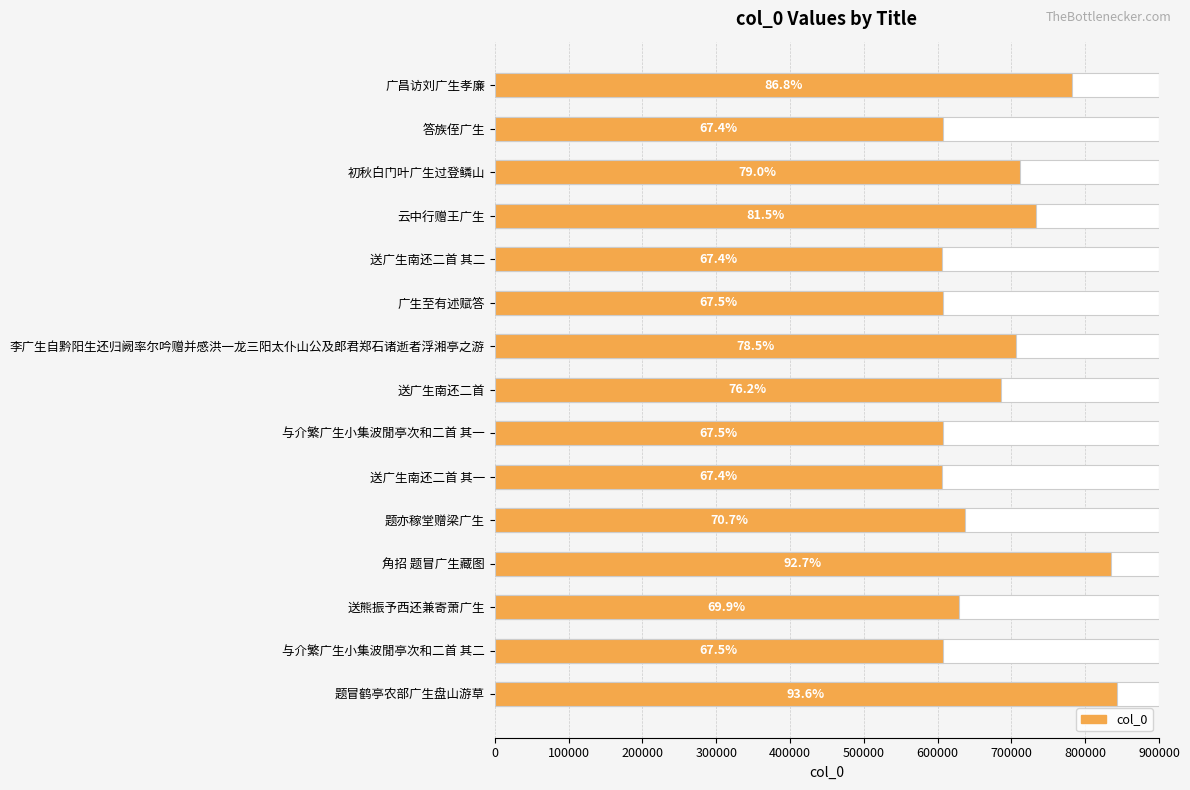

What is the average value?

680165